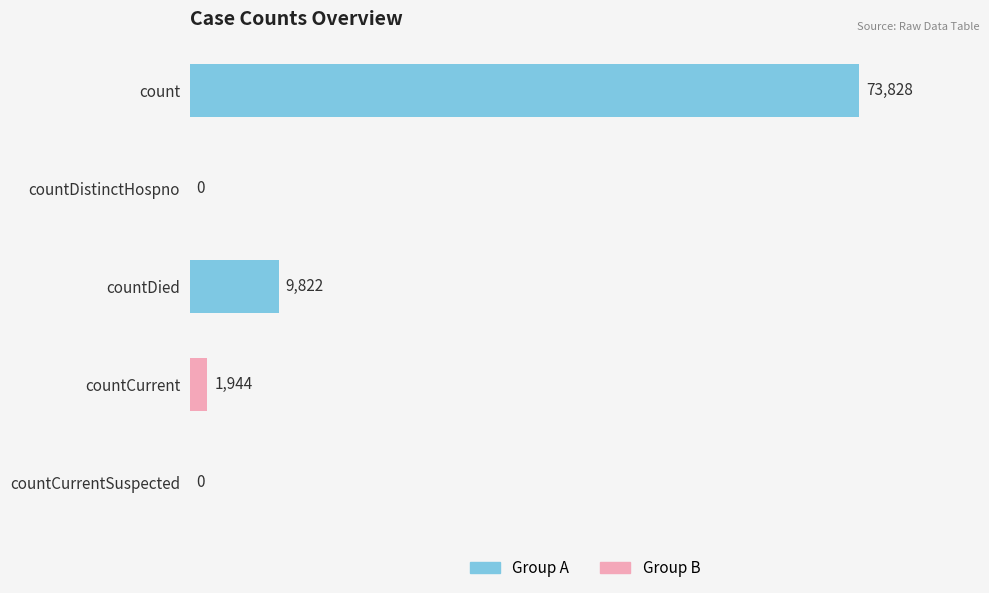

Where is the data nearest to the value 36914?

countDied